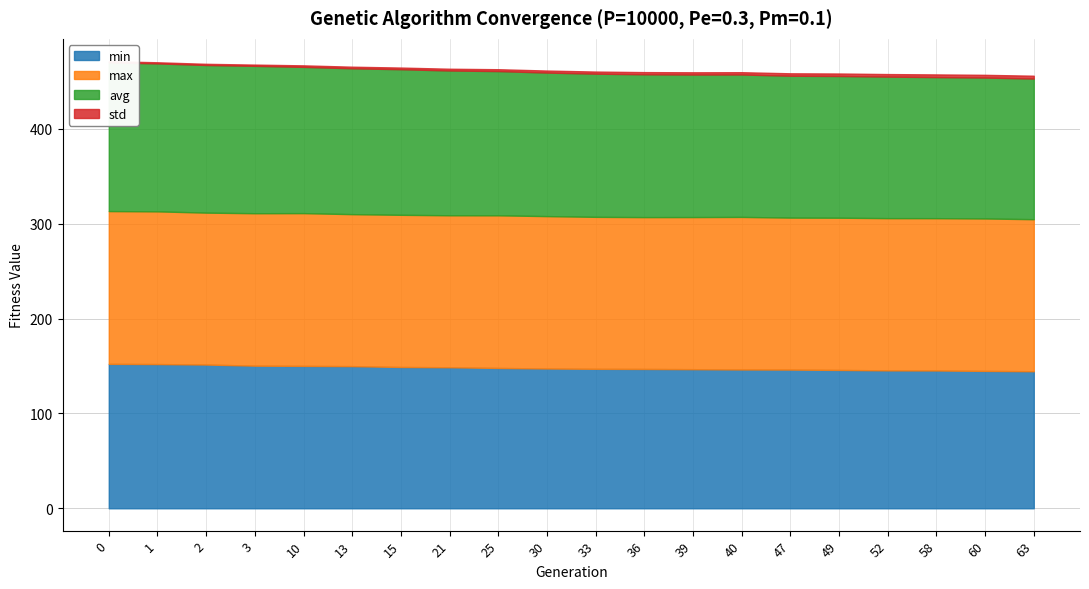

At which category does the chart reach its minimum across all series?

1